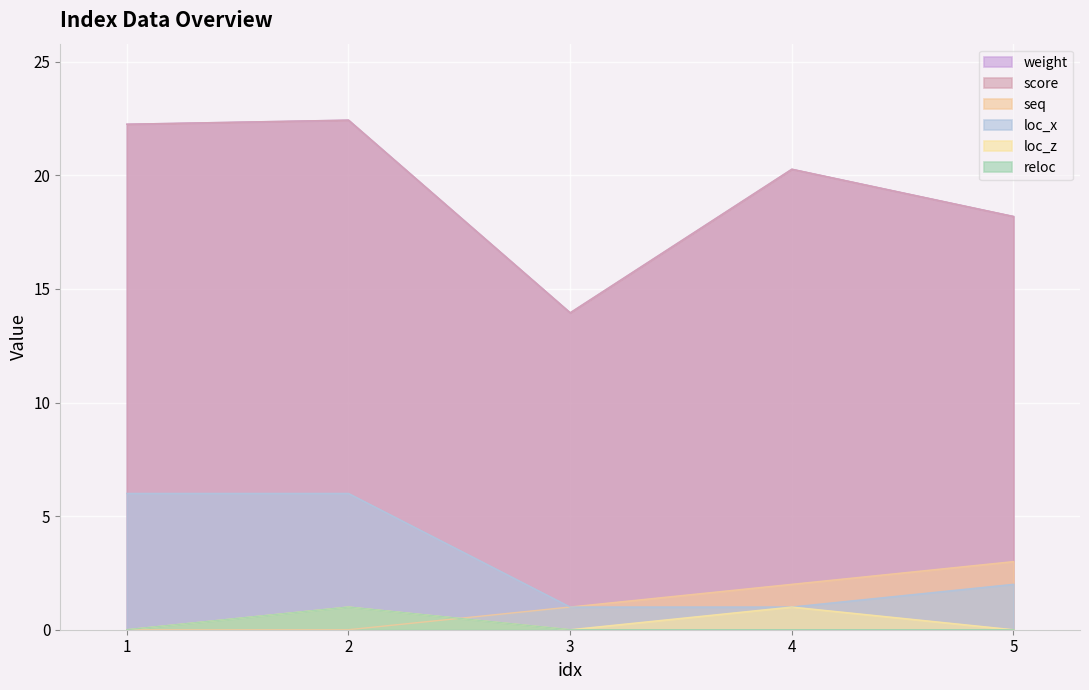

What is the sum of all weight values?

97.1